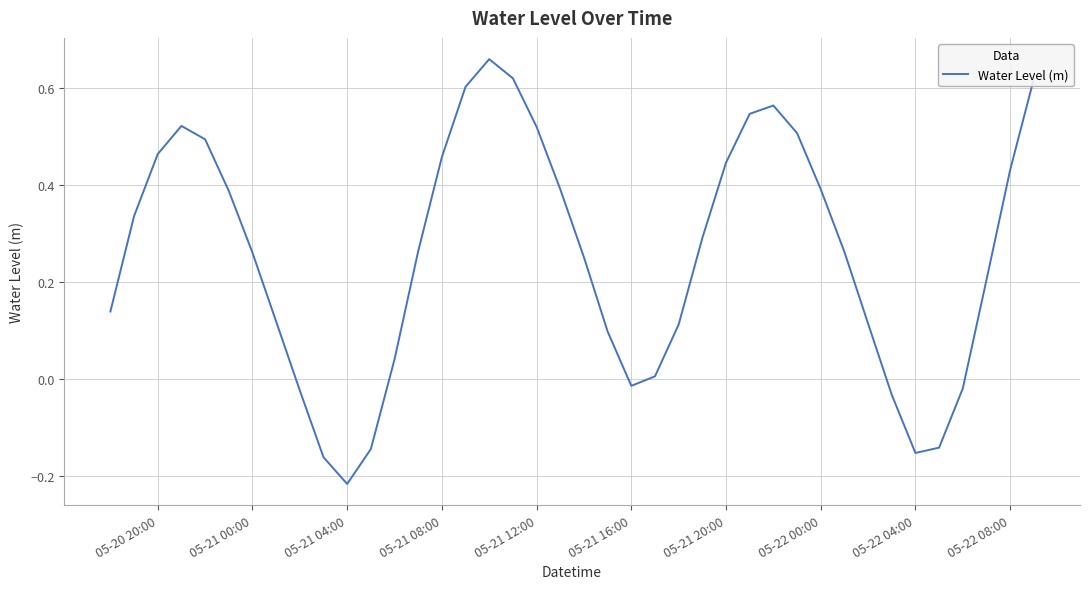

Which label corresponds to the smallest value in the chart?

05-21 04:00